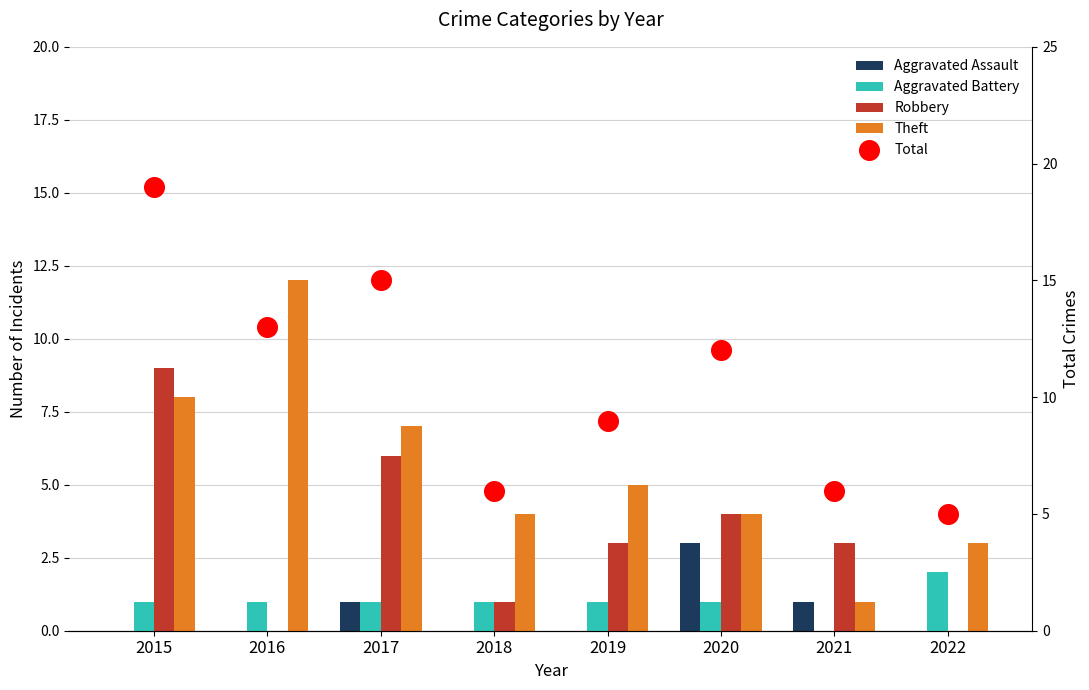

Is the value of Aggravated Battery at 2021 greater than the value of Theft at 2020?

No